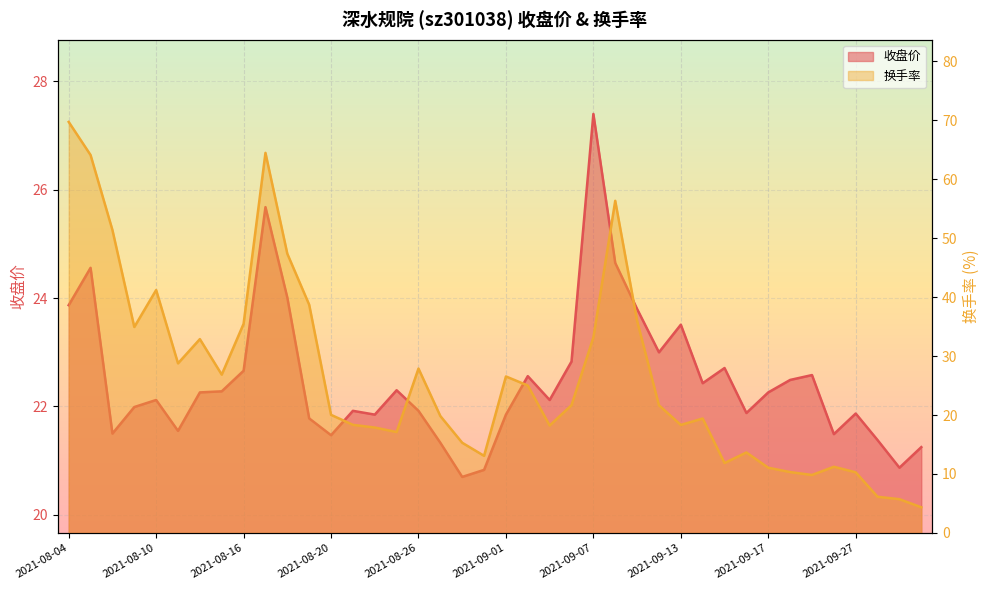

True or false: 收盘价 has a value of 22.0 at 2021-08-09.

True